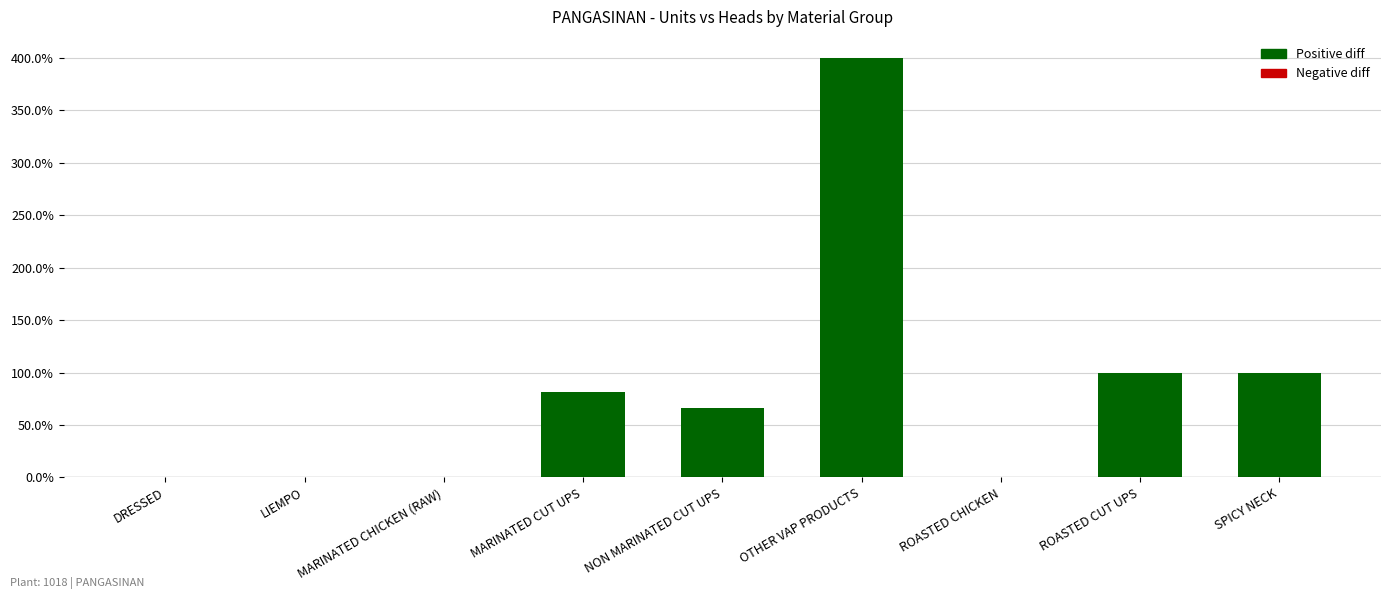

What is the maximum value shown in the chart?

400.2